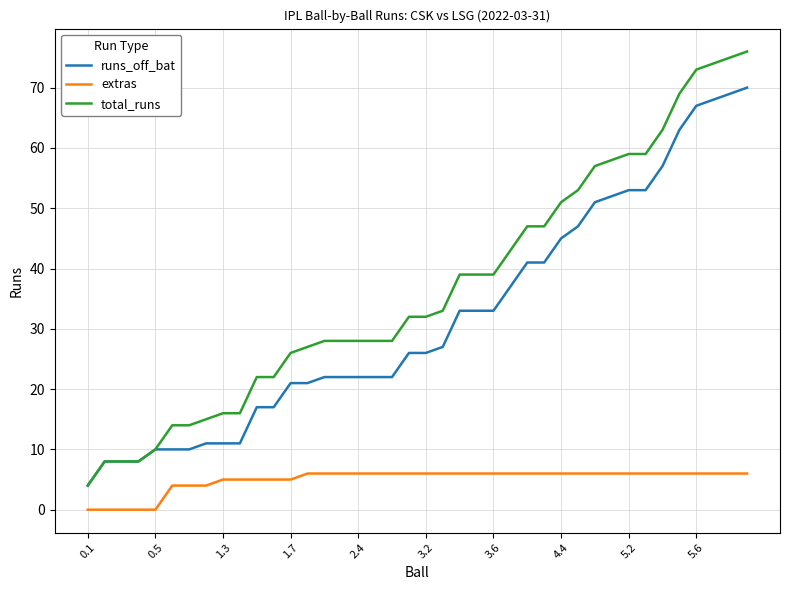

What is the maximum value shown in the chart?

76